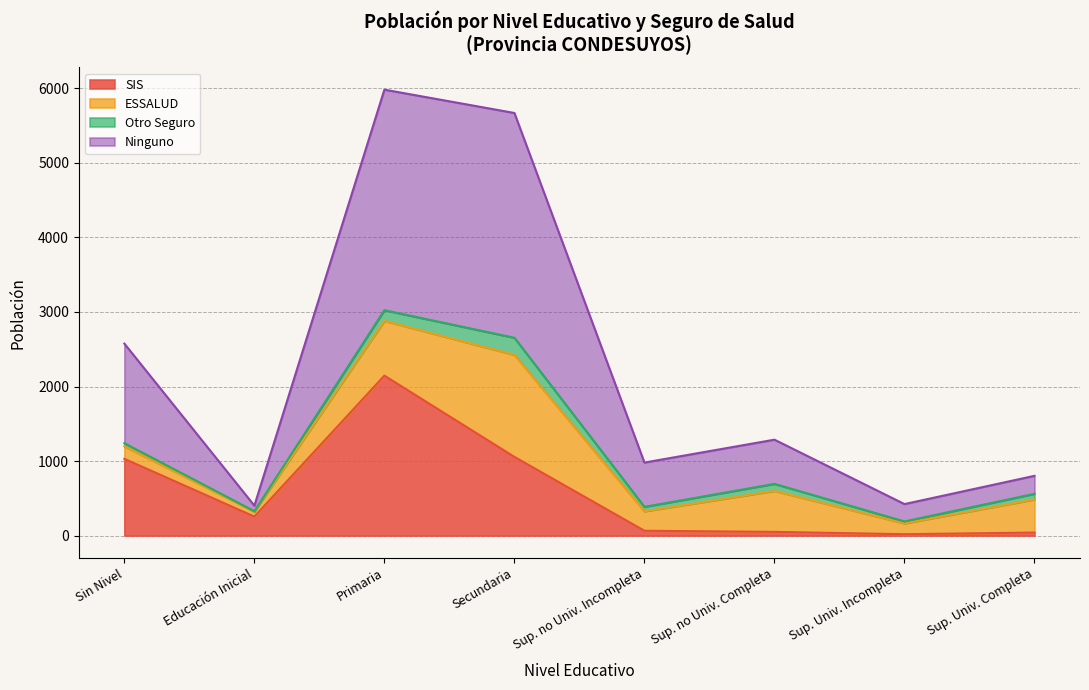

Which category has the highest value in the SIS series?

Primaria